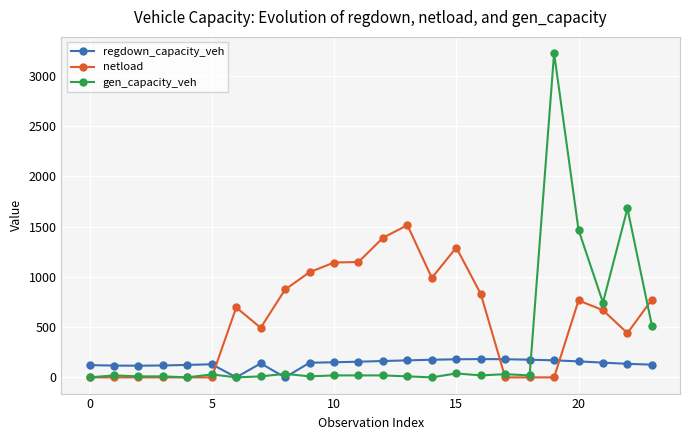

Which series ends up on top after the final intersection of gen_capacity_veh and regdown_capacity_veh?

gen_capacity_veh